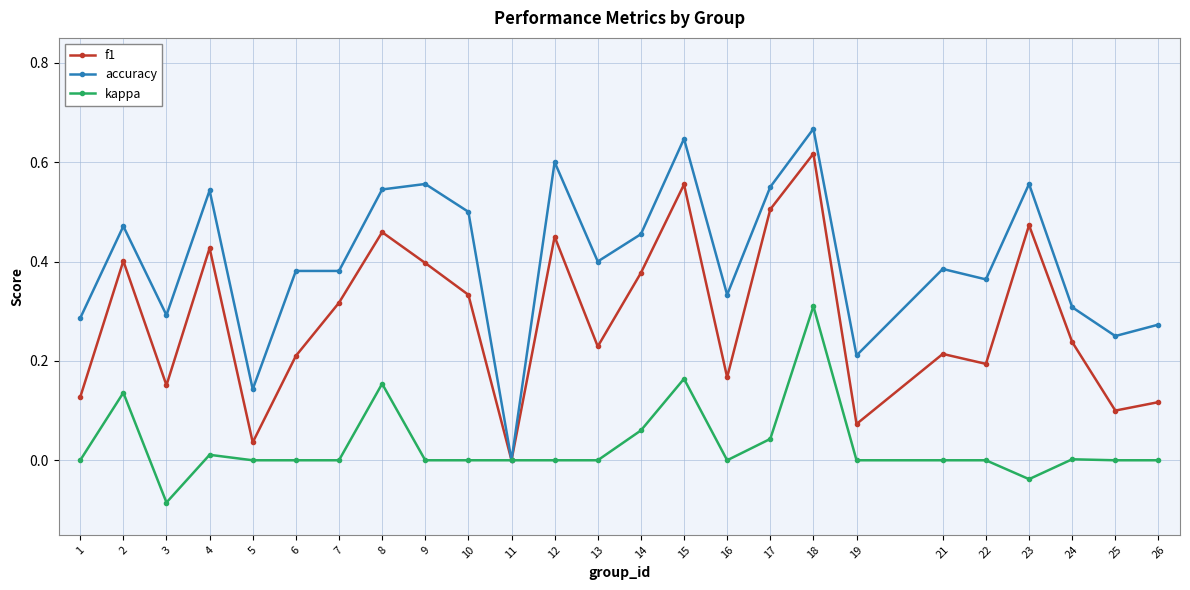

The accuracy series shows 0.4 at 24. True or false?

False